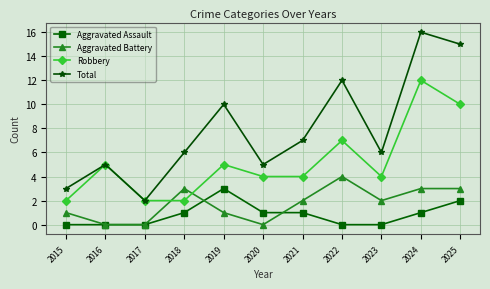

Reading left to right, what are all the values shown in this chart?

Aggravated Assault: 2015=0	2016=0	2017=0	2018=1	2019=3	2020=1	2021=1	2022=0	2023=0	2024=1	2025=2
Aggravated Battery: 2015=1	2016=0	2017=0	2018=3	2019=1	2020=0	2021=2	2022=4	2023=2	2024=3	2025=3
Robbery: 2015=2	2016=5	2017=2	2018=2	2019=5	2020=4	2021=4	2022=7	2023=4	2024=12	2025=10
Total: 2015=3	2016=5	2017=2	2018=6	2019=10	2020=5	2021=7	2022=12	2023=6	2024=16	2025=15